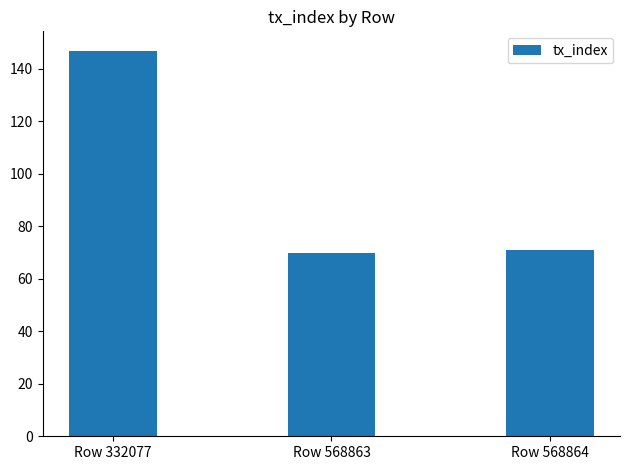

How many data points does each series have?

3